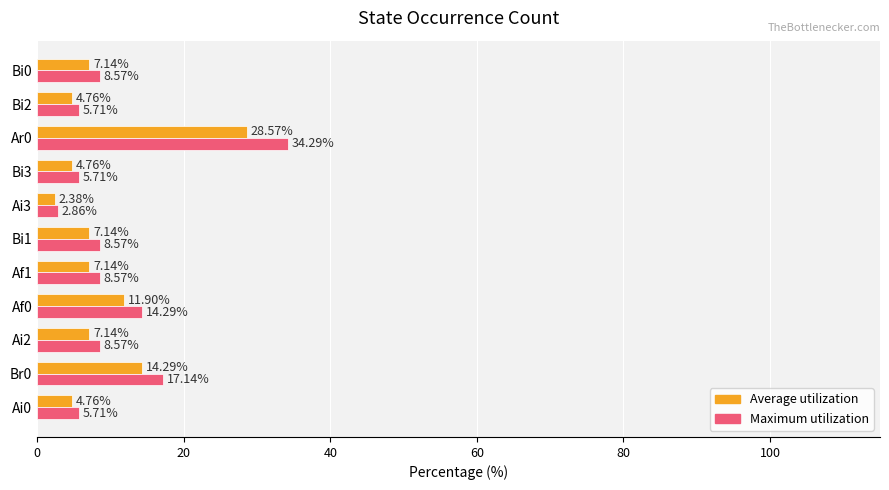

At which label does Maximum utilization reach its minimum?

Ai3